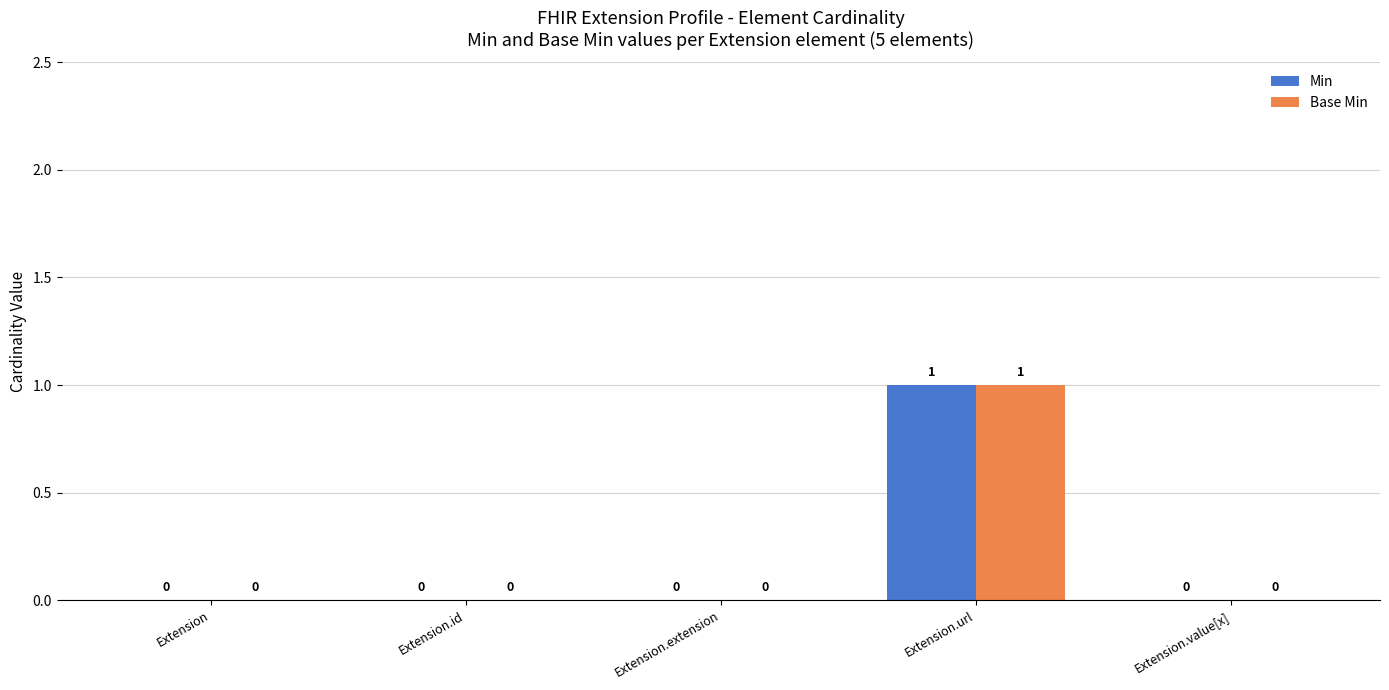

Which label corresponds to the largest value in the chart?

Extension.url